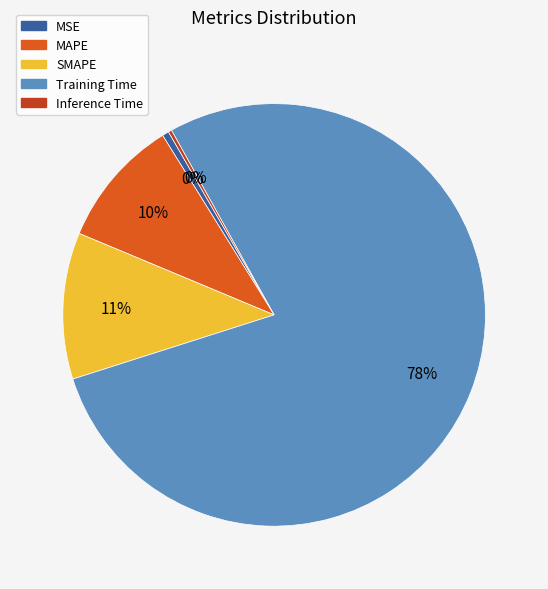

Do SMAPE and Training Time together represent more than half of the pie?

Yes